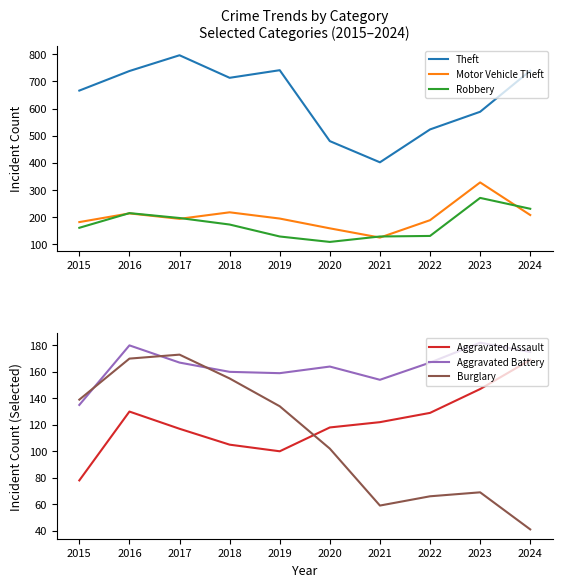

What is the total value across all series at 2022?

1205